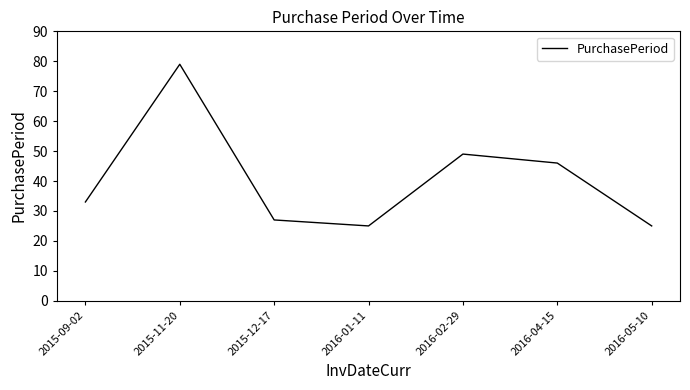

What is the difference between the values at 2015-12-17 and 2016-01-11?

2